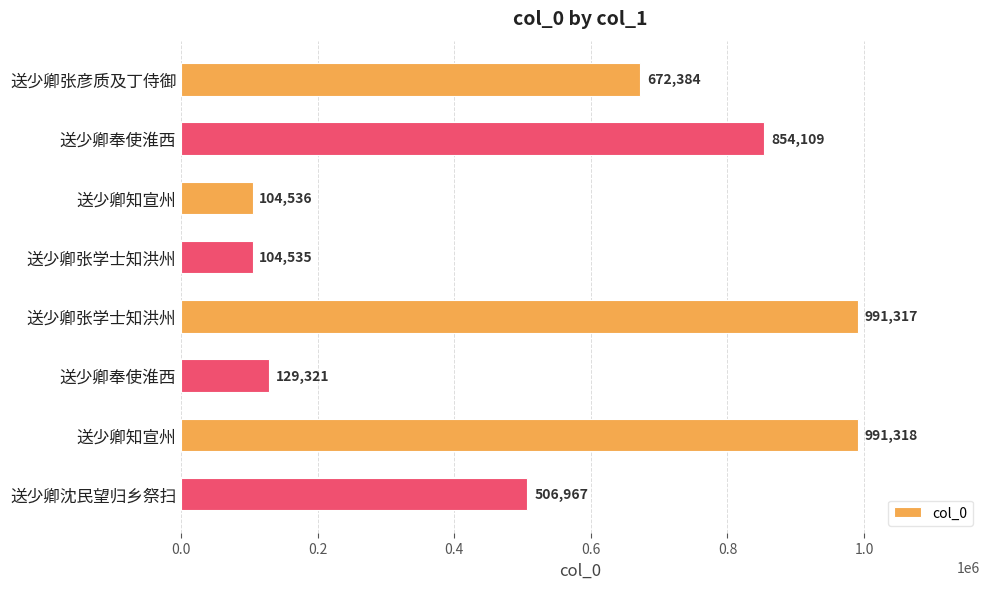

Are the bars horizontal?

Yes